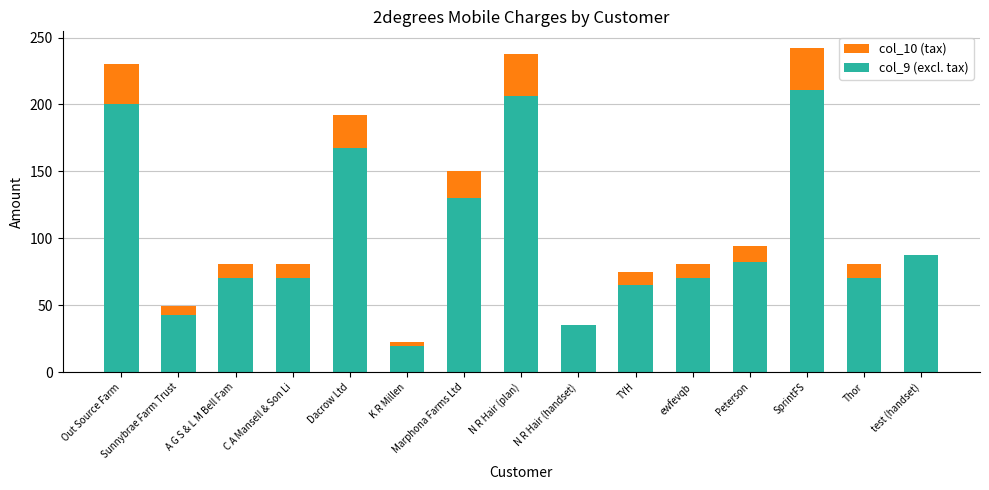

The value of col_9 (excl. tax) at Sunnybrae Farm Trust is 43.0. True or false?

True